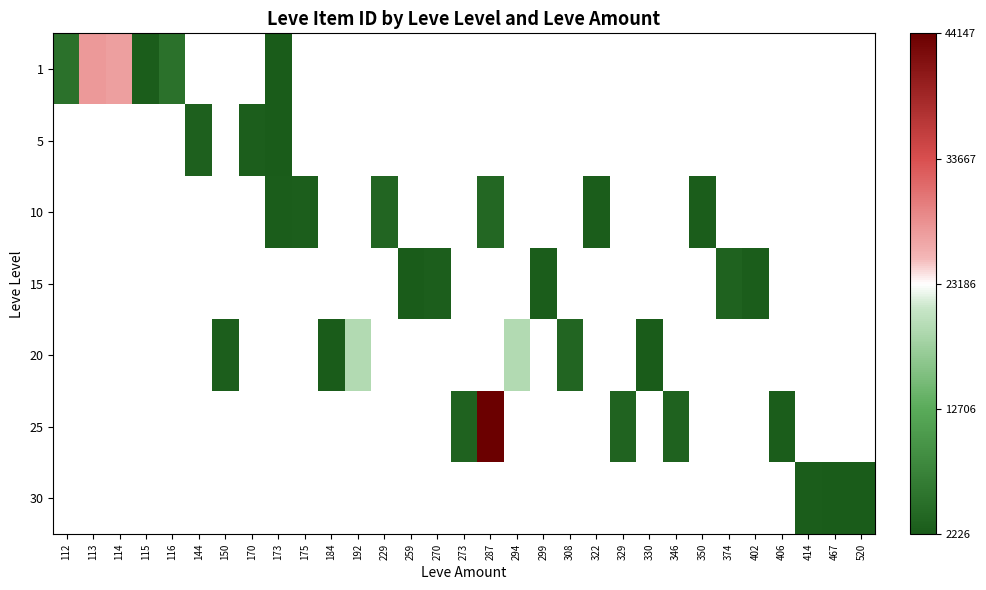

Is the value of 5 at 308 greater than the value of 25 at 170?

No